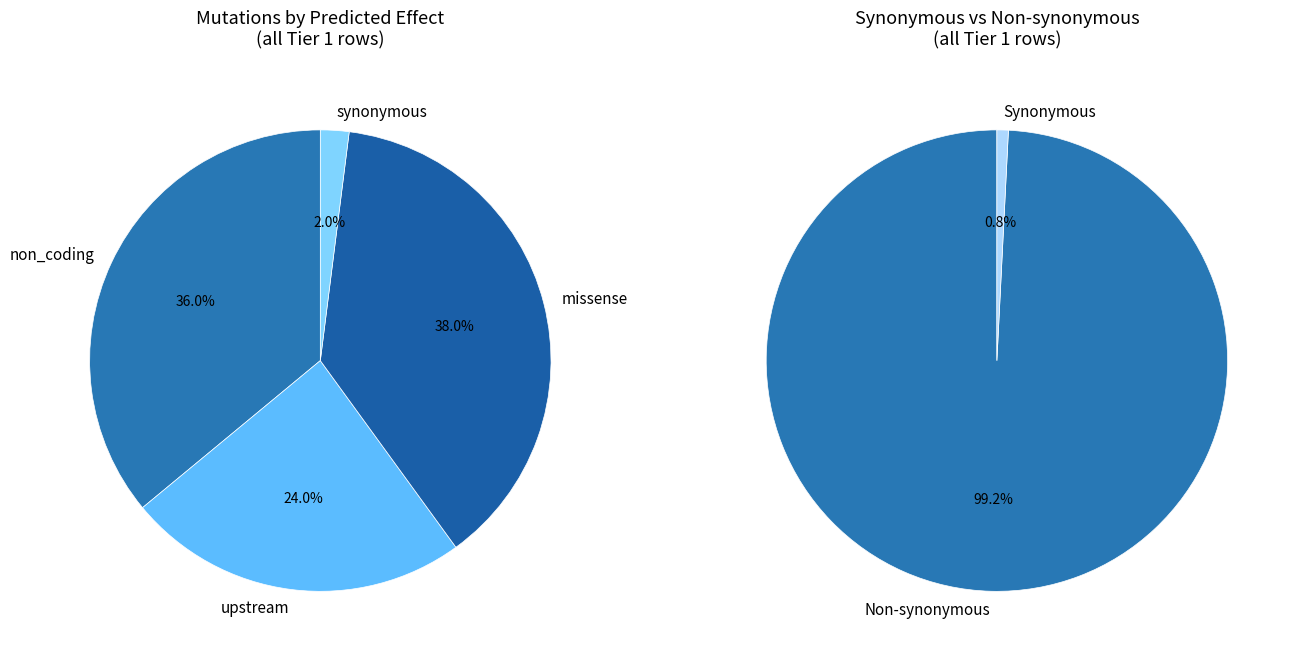

True or false: missense_variant accounts for 38% of the total.

True